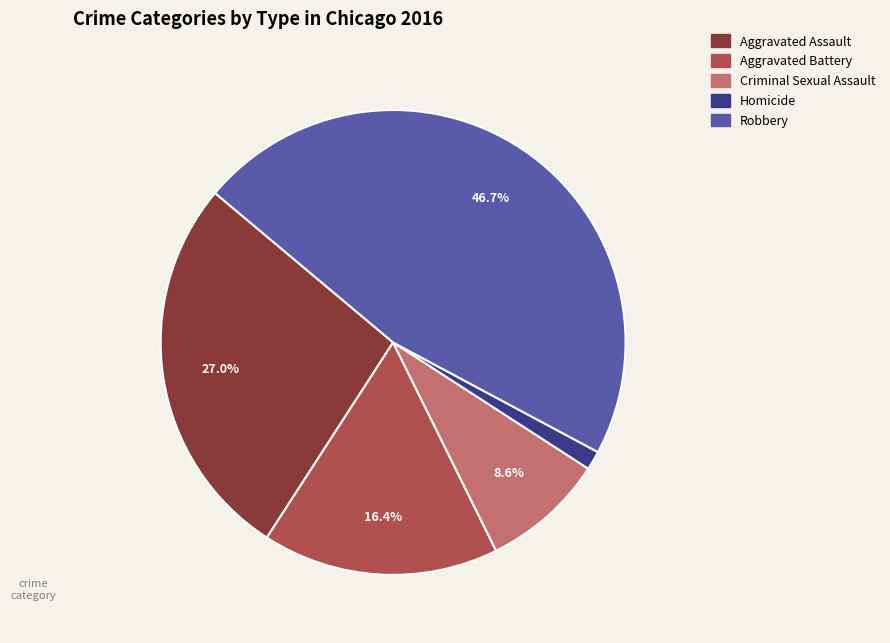

What is the largest slice in the pie chart?

Robbery